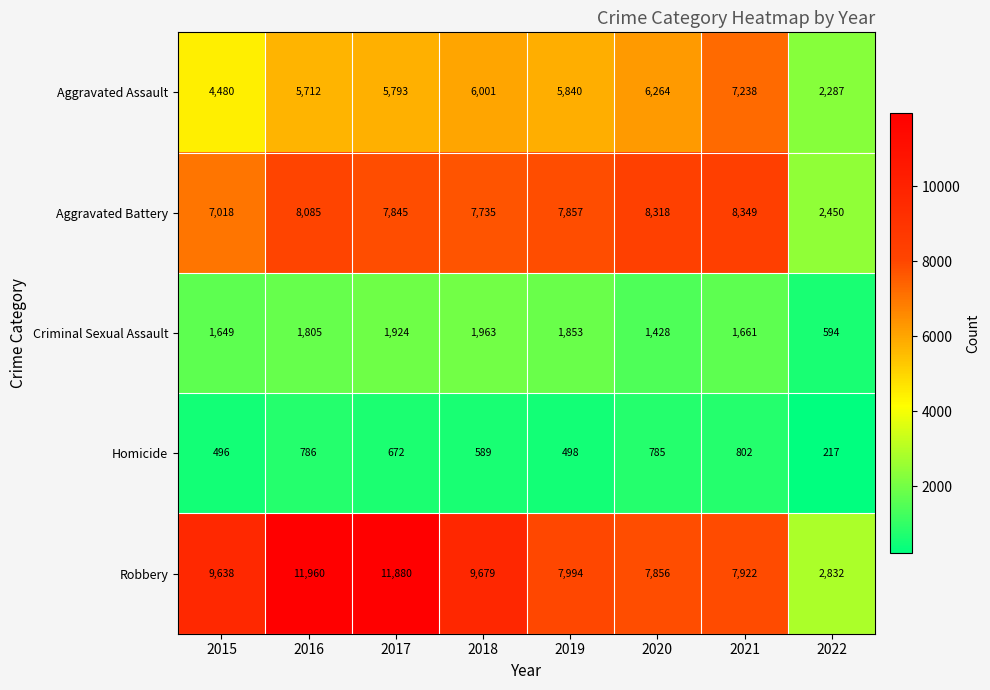

At which label is Criminal Sexual Assault closest to 1278?

2020